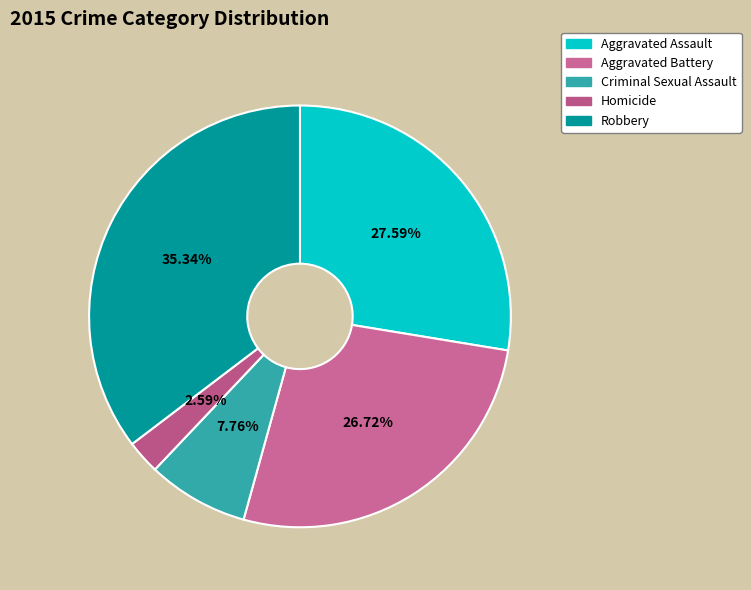

True or false: Criminal Sexual Assault accounts for 8% of the total.

True